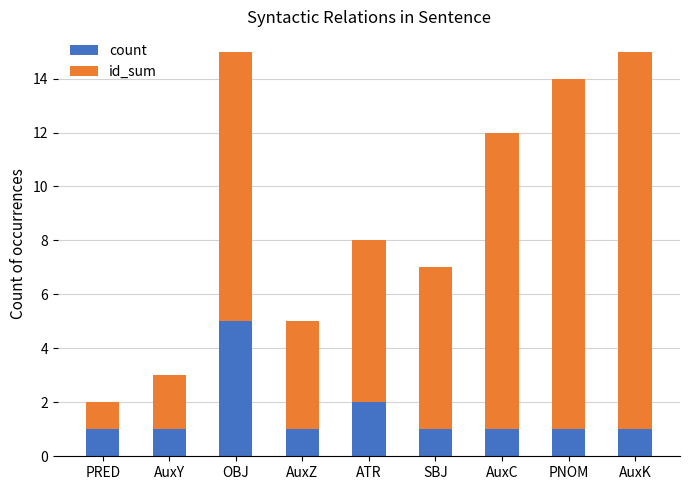

What is the total value across all series at AuxY?

3